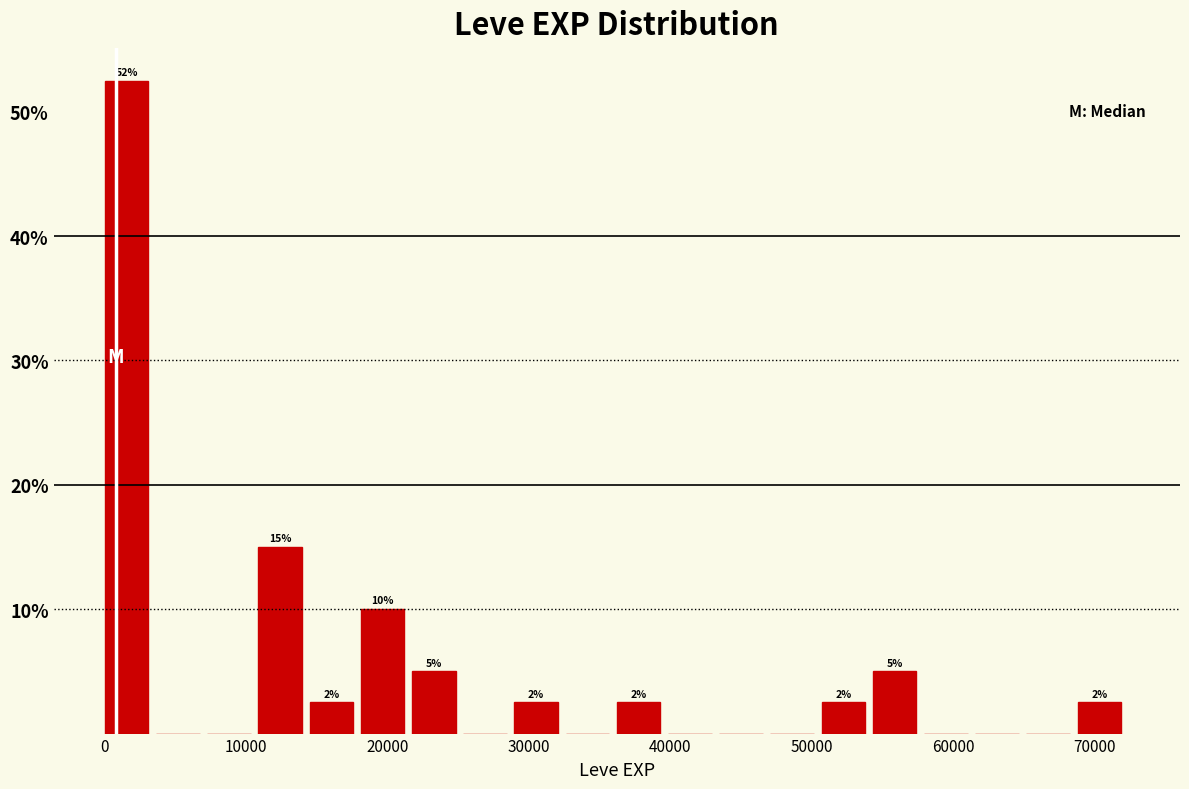

Read against the x-axis, roughly where is the centre of the tallest bar?

2000